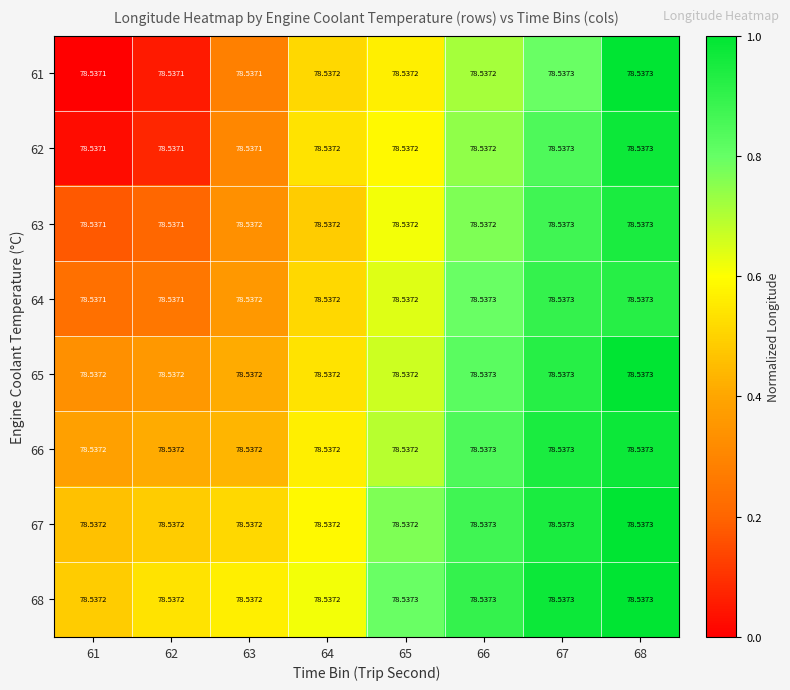

Is the value of 66 at 68 greater than the value of 61 at 63?

Yes